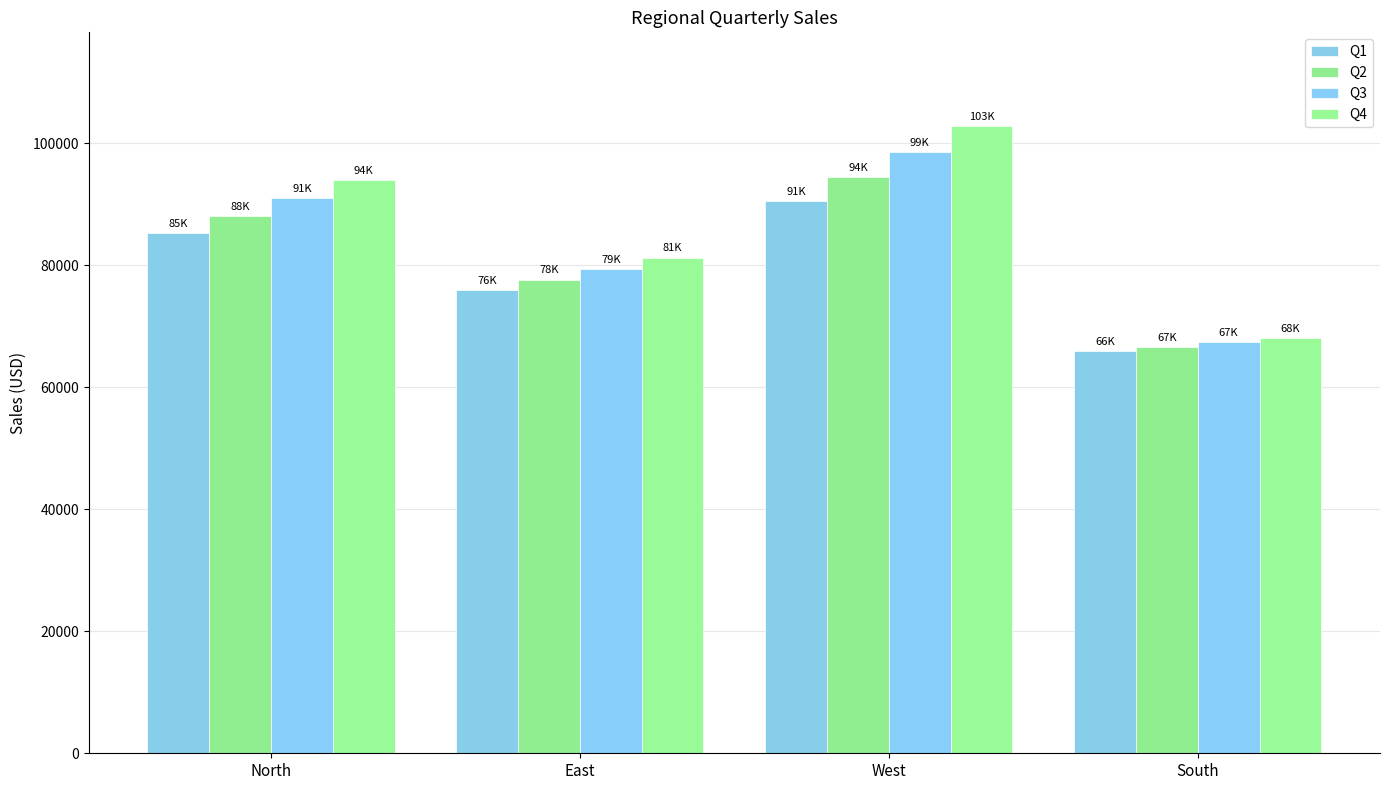

What is the sum of all Q3 values?

336316.5